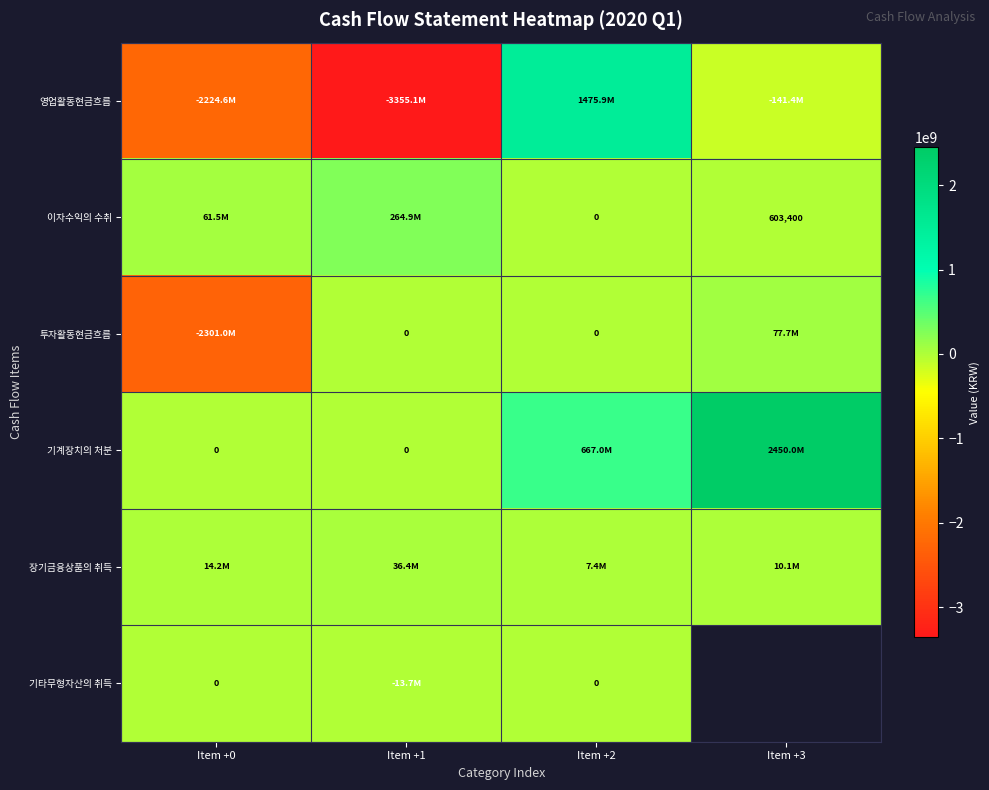

The value of 이자수익의 수취 at Item +3 is 603400. True or false?

True